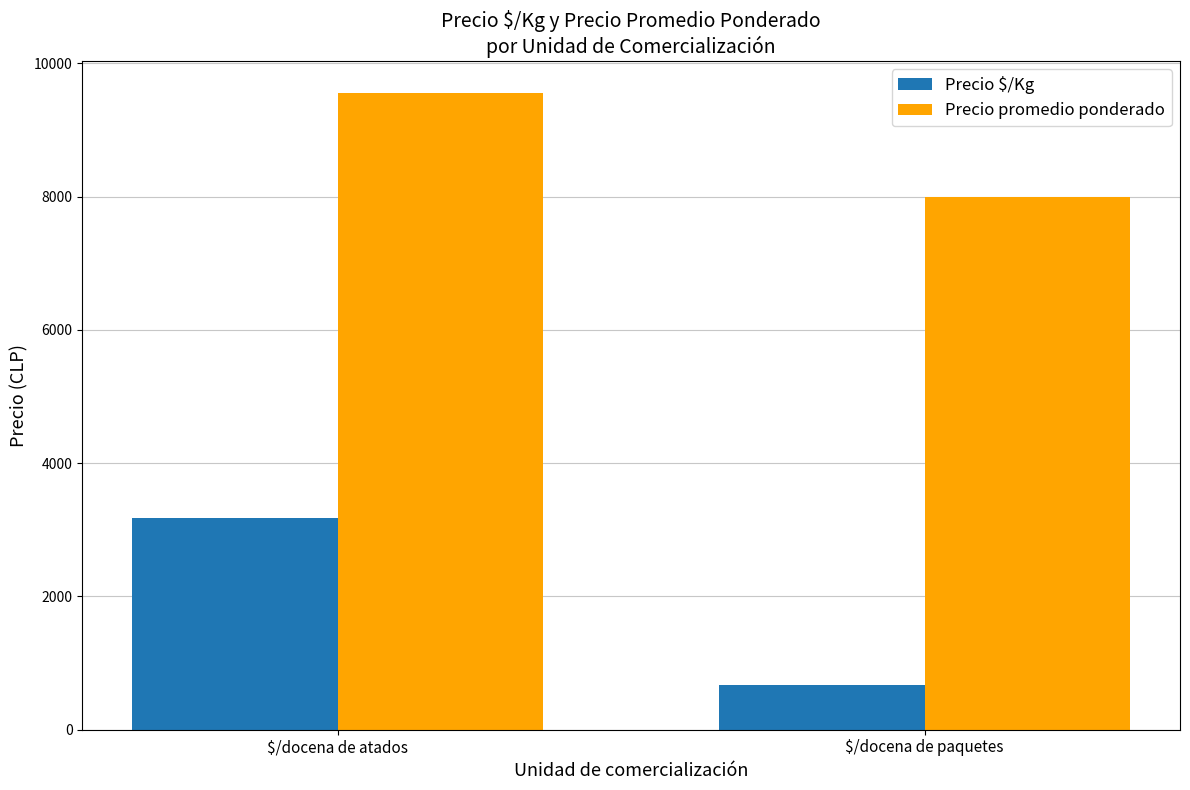

At $/docena de paquetes, list the series in order from largest to smallest.

Precio promedio ponderado, Precio $/Kg